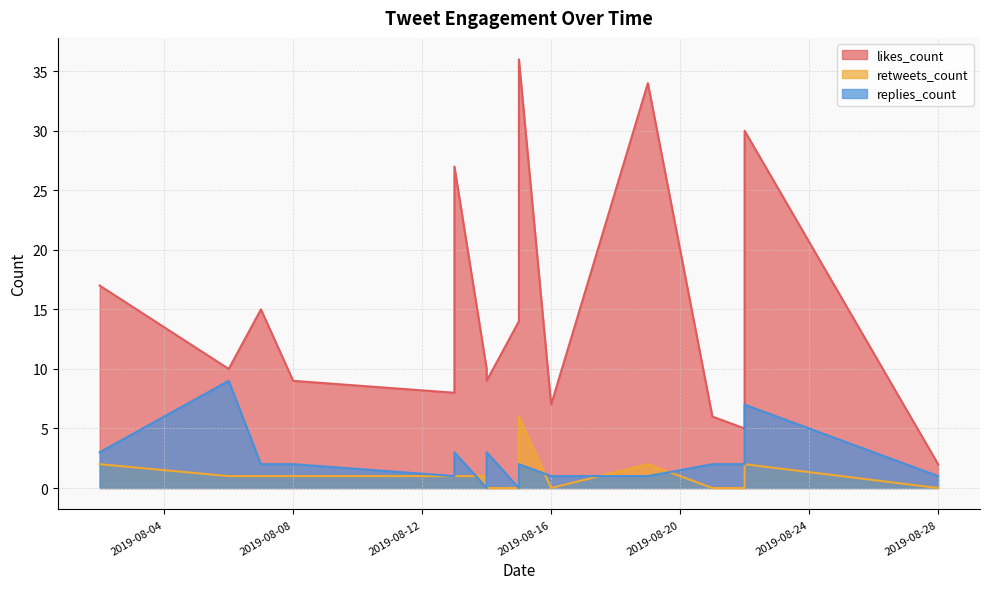

Which series has the largest total across all categories?

likes_count